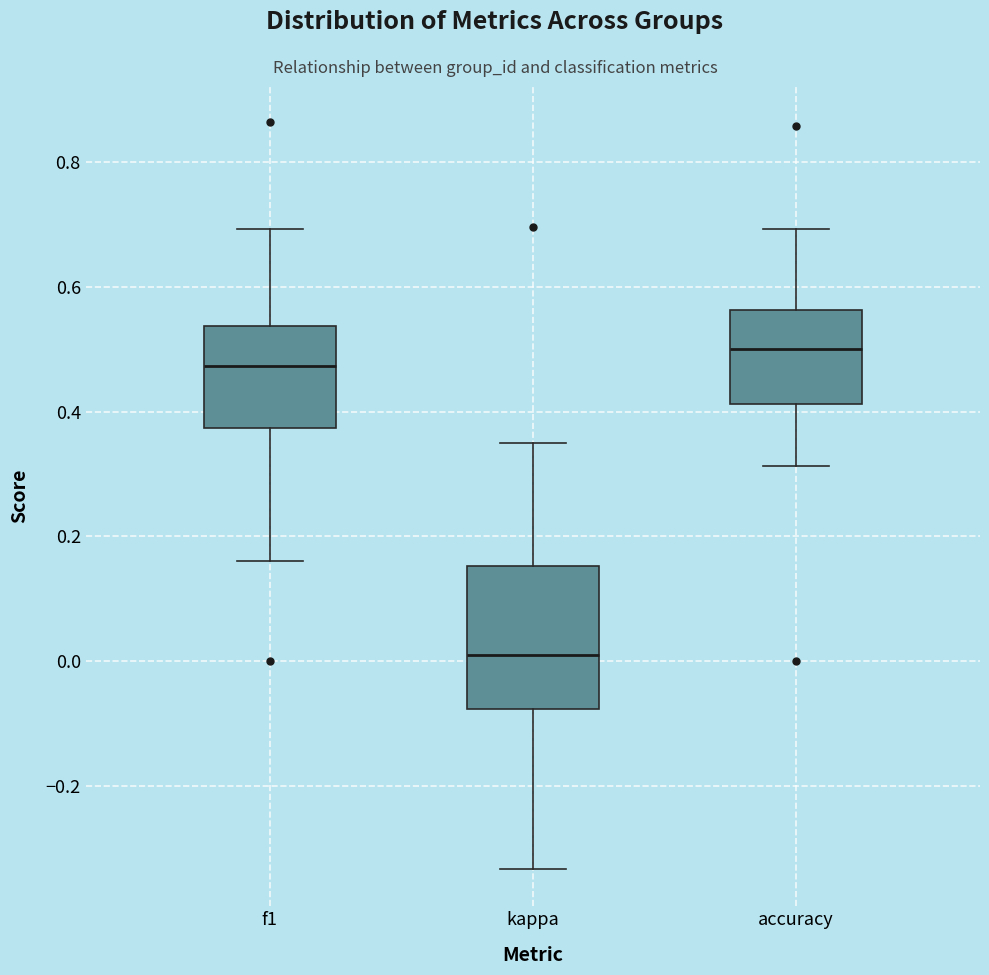

Reading left to right, transcribe this box plot: for each box, give where its median line is, the range the box spans, and where its two whiskers end, as read against the y-axis. The values are not printed on the chart, so give them approximately, as read against the axis.

f1: median 0.48, box 0.38 to 0.54, whiskers 0.16 to 0.70
kappa: median 0.00, box -0.08 to 0.16, whiskers -0.34 to 0.36
accuracy: median 0.50, box 0.42 to 0.56, whiskers 0.32 to 0.70